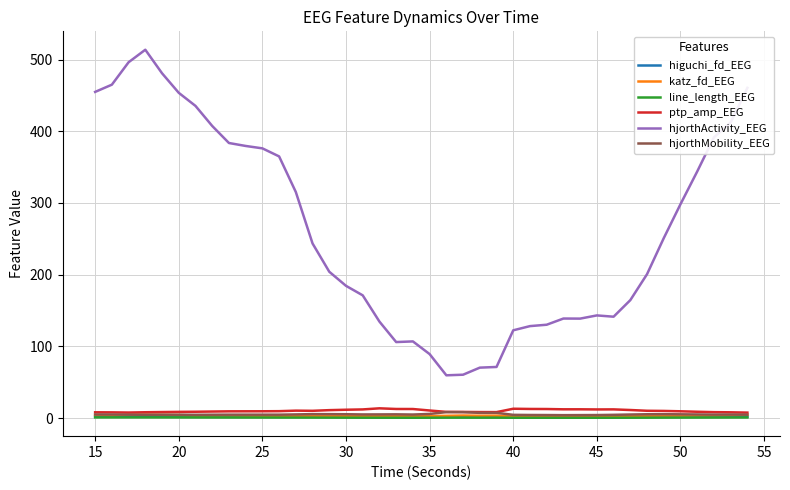

Which series has the largest total across all categories?

hjorthActivity_EEG